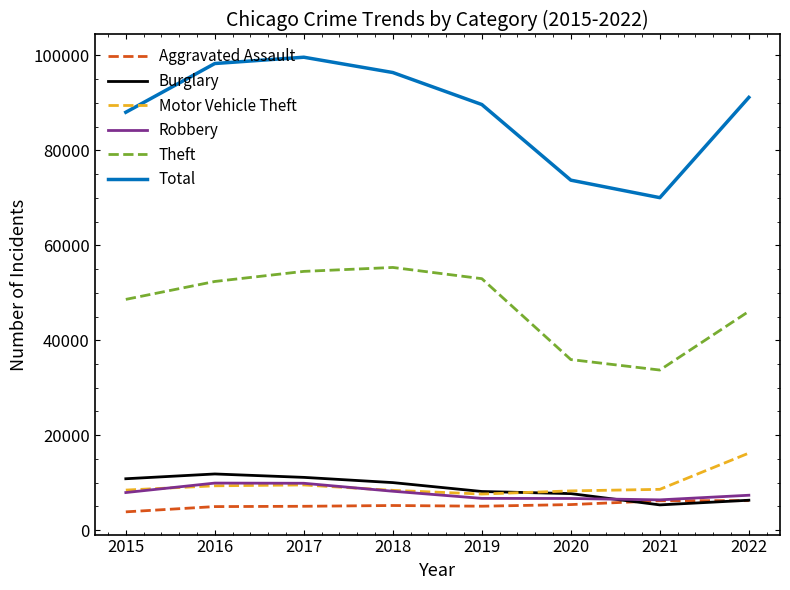

How many interior local peaks does the Total series have?

1